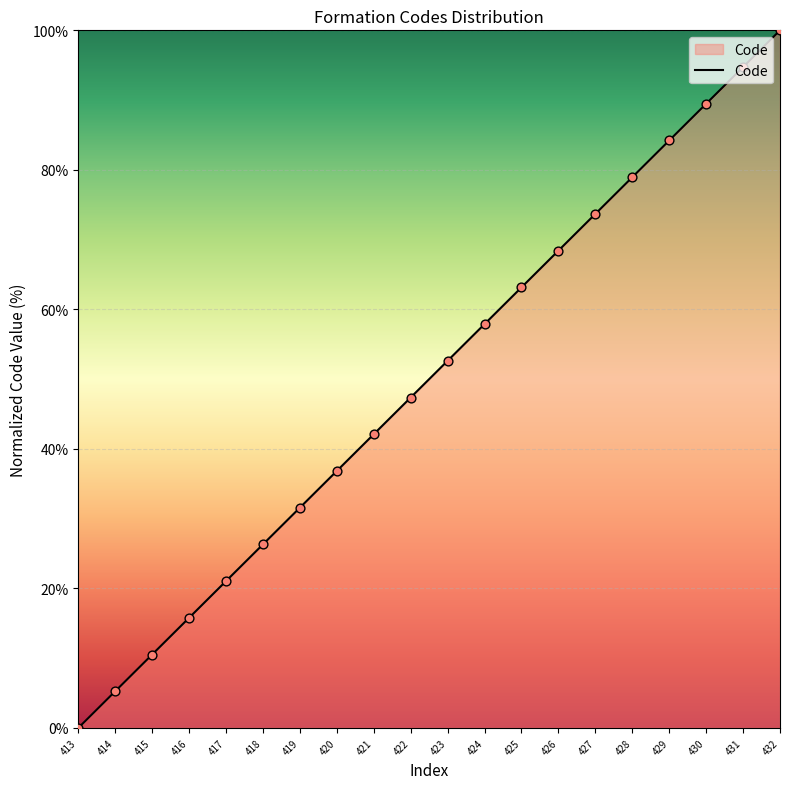

Which has a higher value, 421 or 428?

428